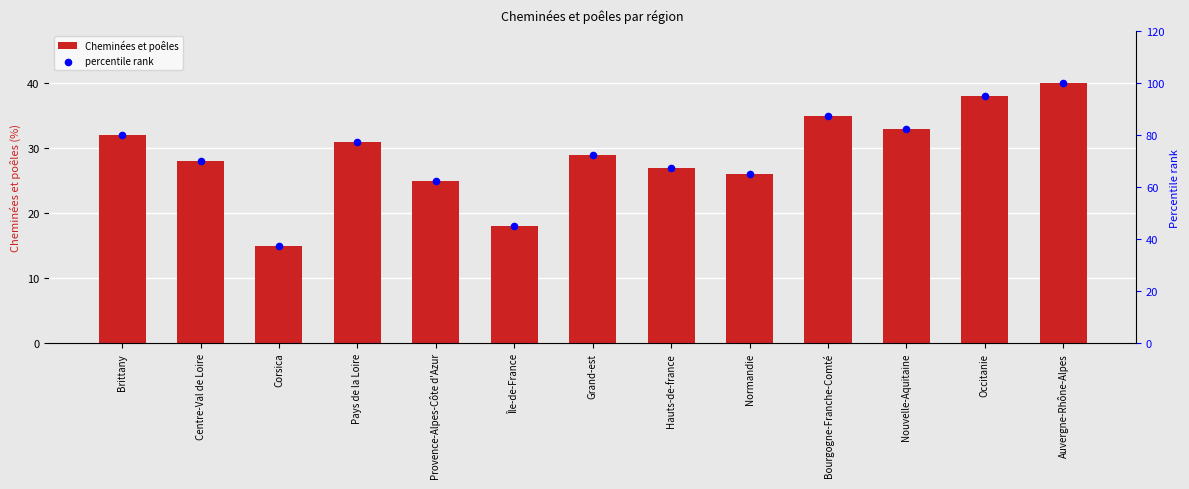

At which category is the sum across all series the highest?

Auvergne-Rhône-Alpes